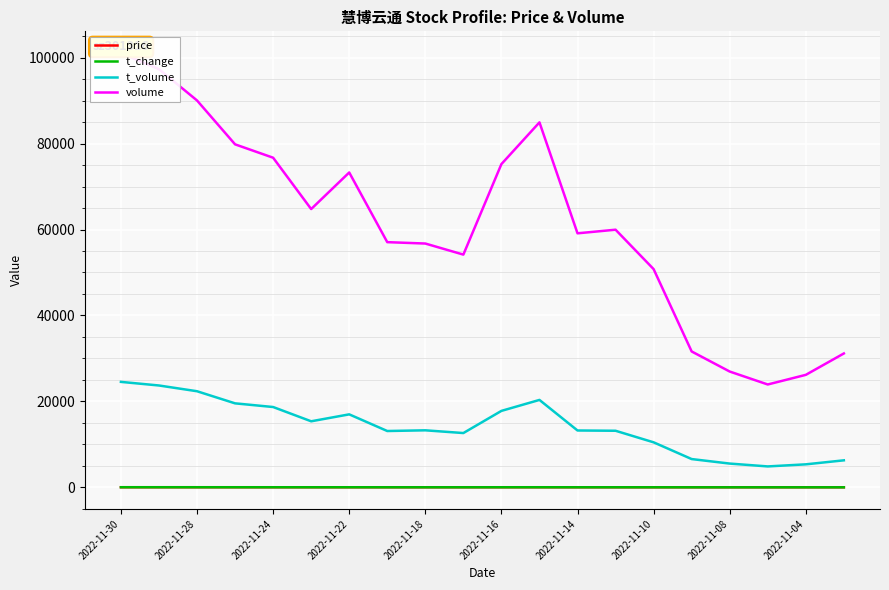

True or false: price and t_volume intersect in this chart.

False